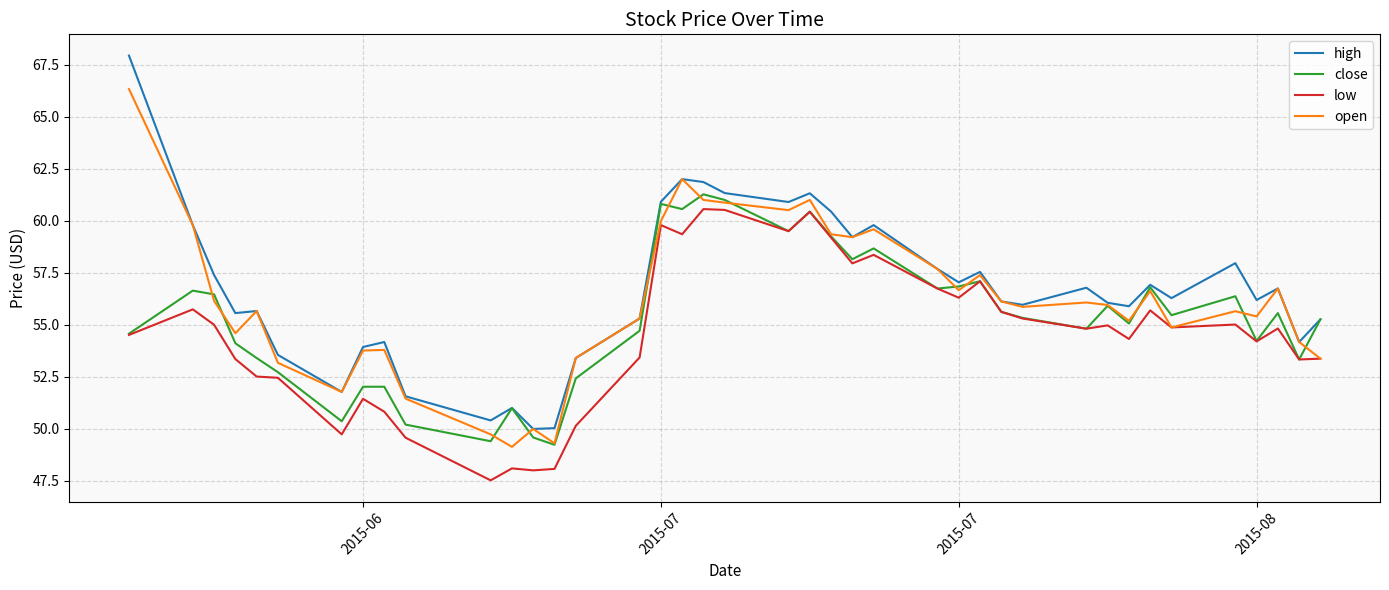

What is the lowest value of the high series?

50.0